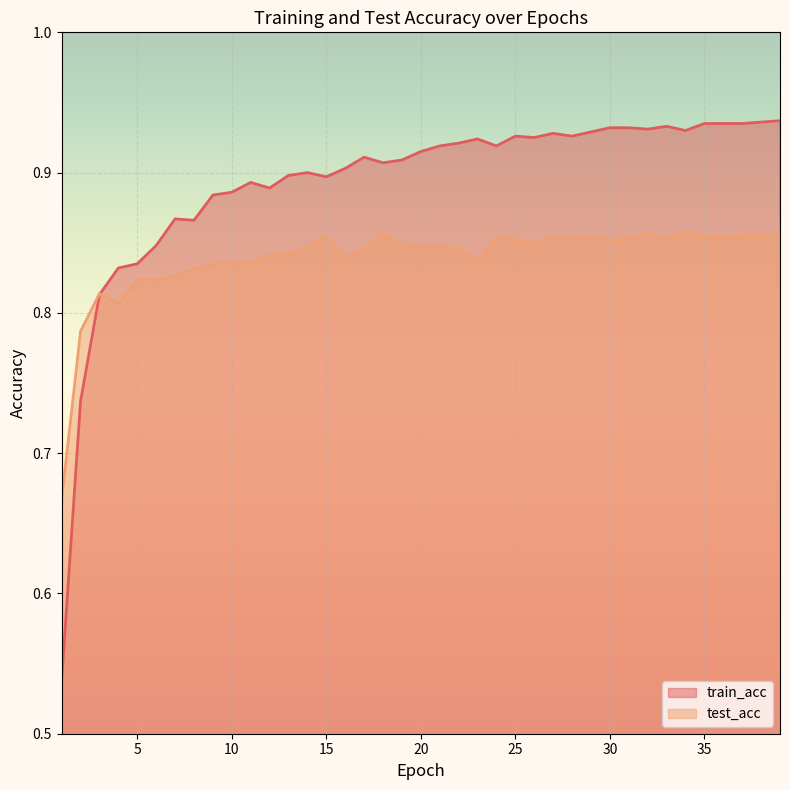

Does the chart display data point markers on the line(s)?

No